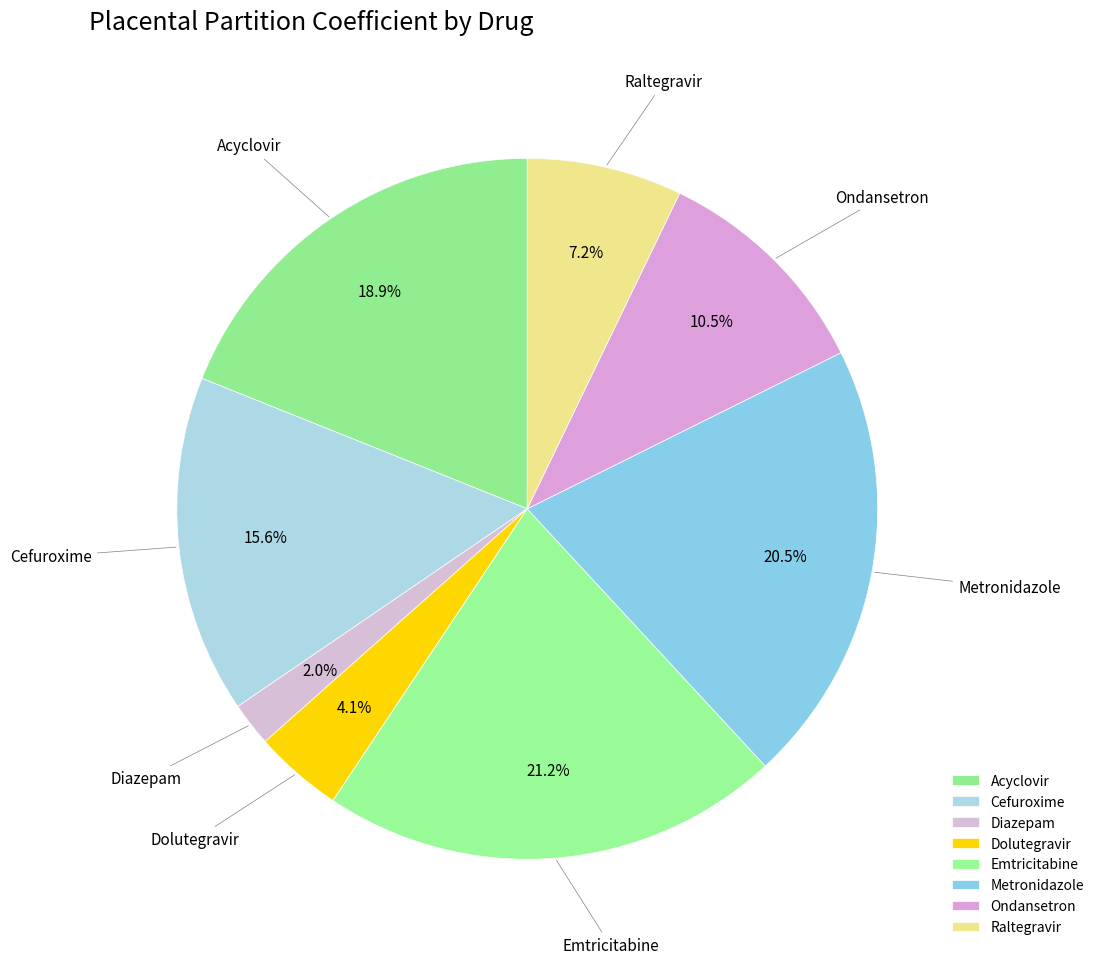

How many segments does this pie chart have?

8